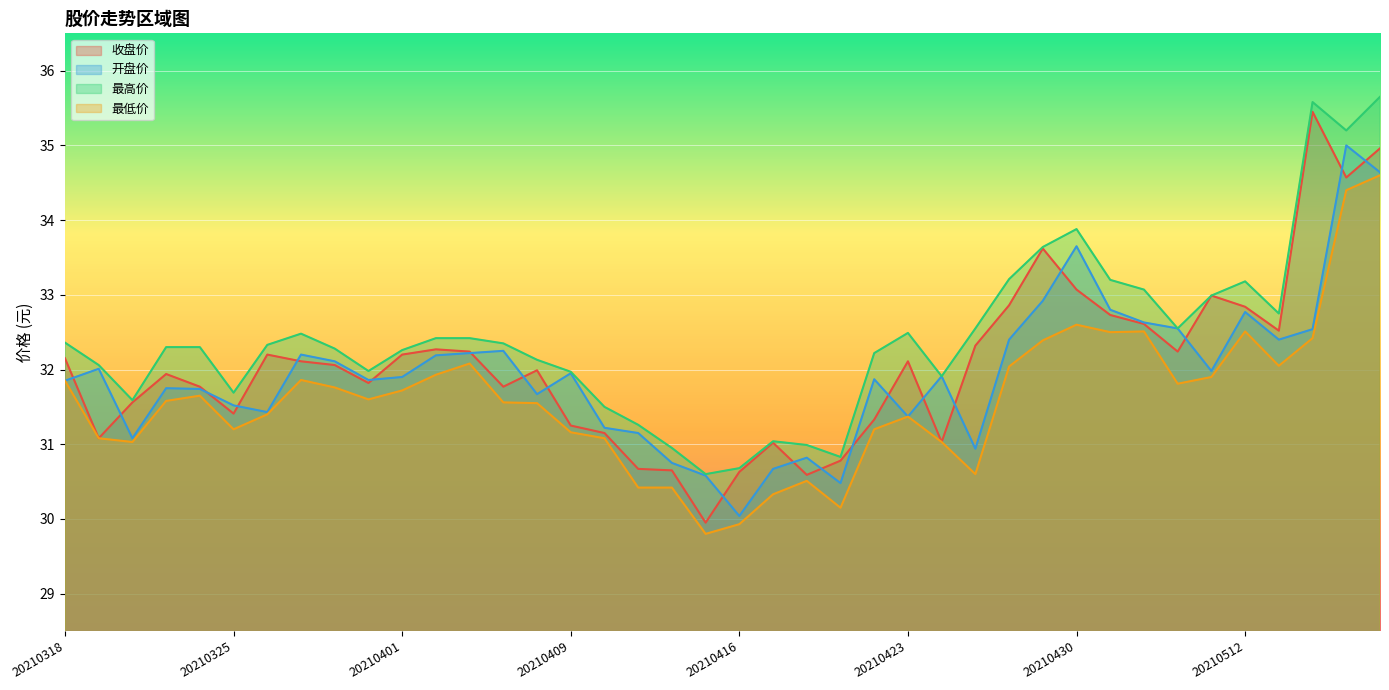

Which series has the widest spread of values?

收盘价